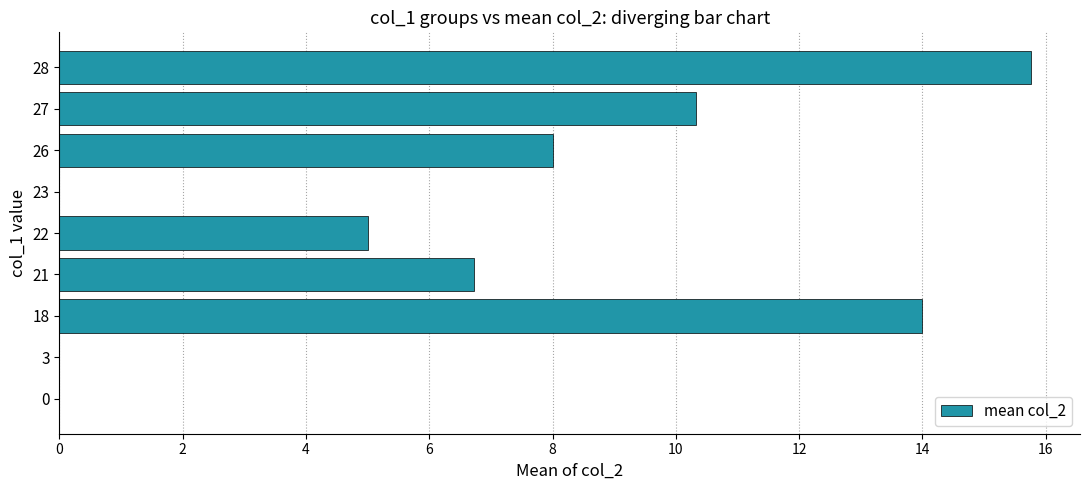

Where is the data nearest to the value 7?

21